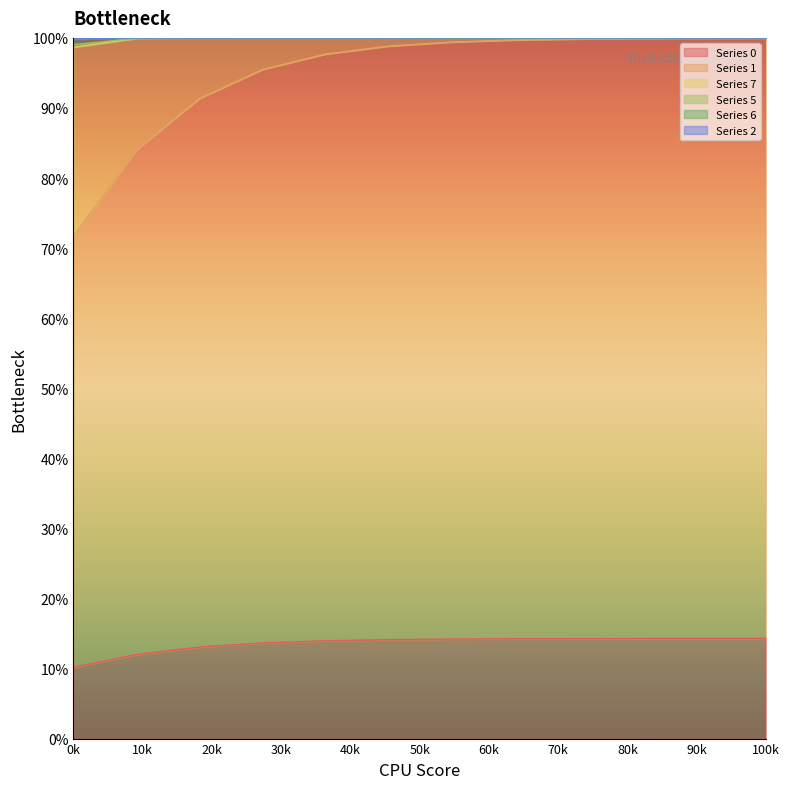

Is the value of 0 at 9 greater than the value of 5 at 7?

No